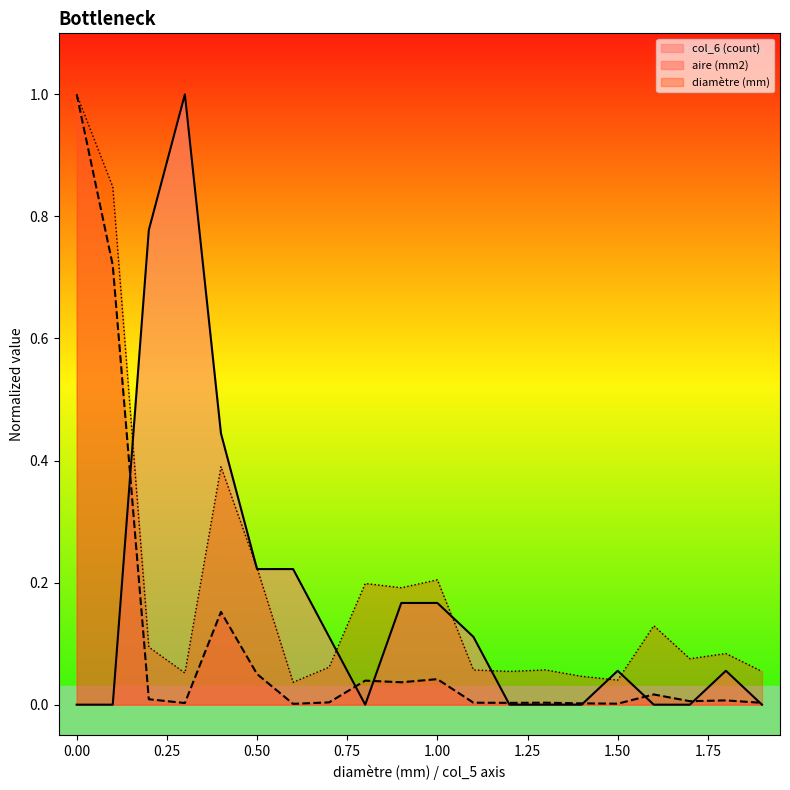

True or false: col_6 and diamètre (mm) intersect in this chart.

True